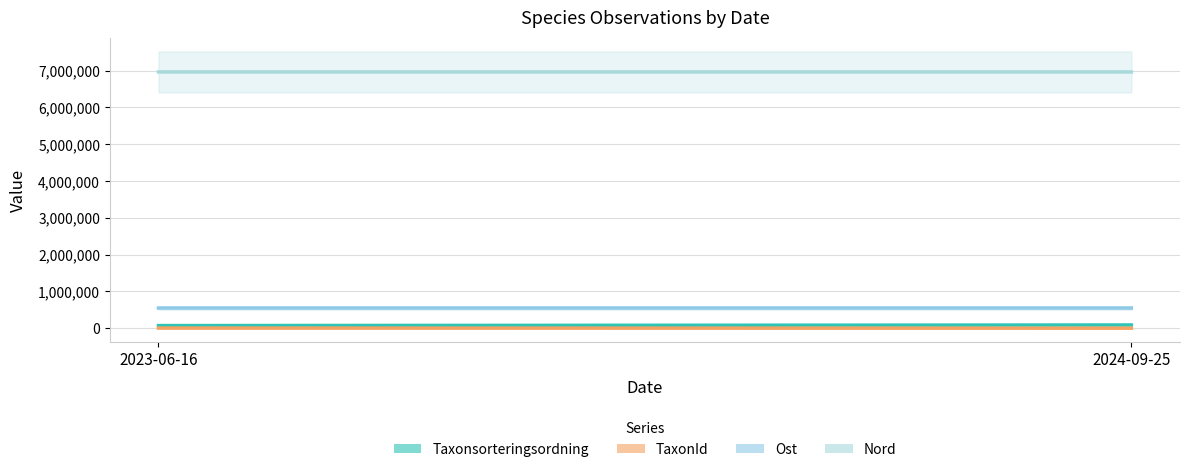

The value of Ost at 2024-09-25 is 551402. True or false?

True